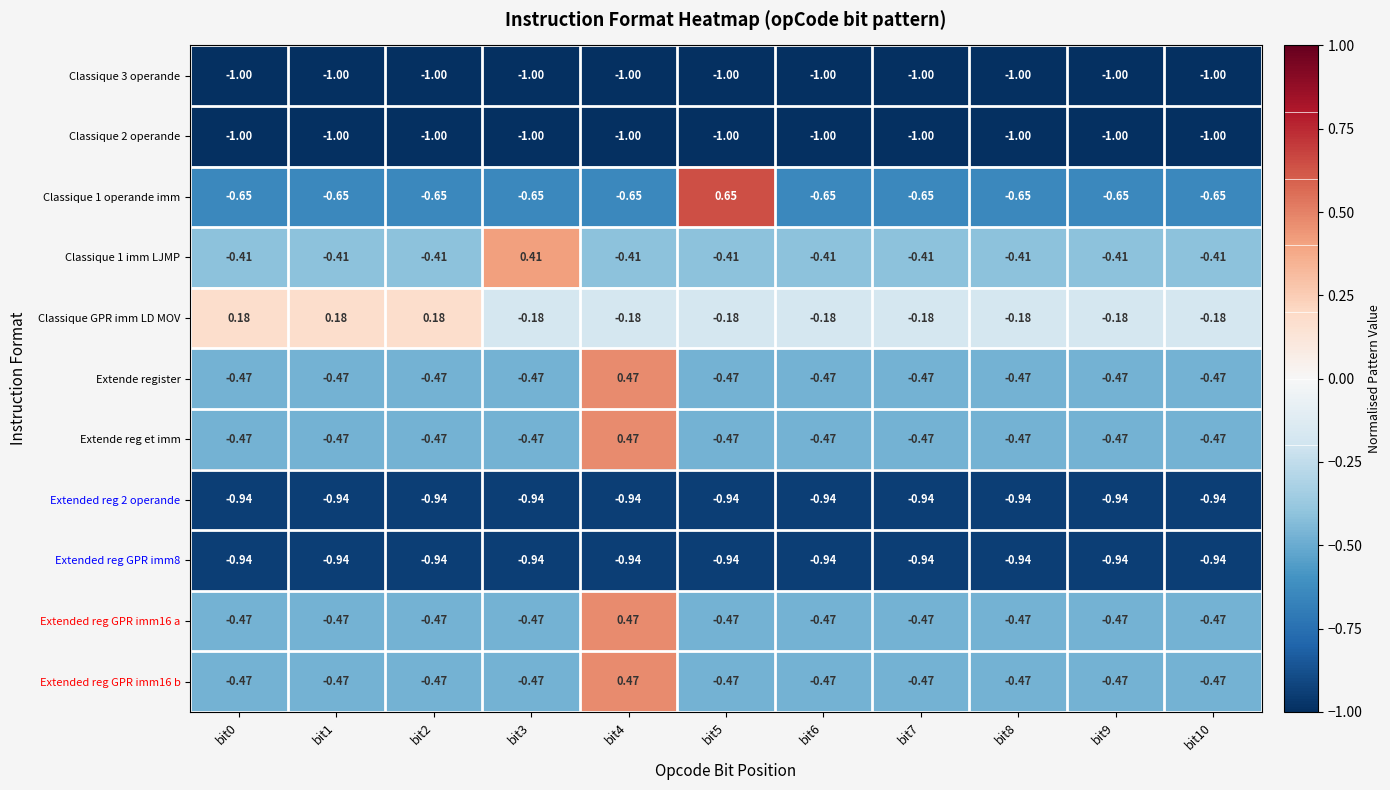

Is the value of Extended reg 2 operande at bit9 greater than the value of Classique 2 operande at bit5?

Yes